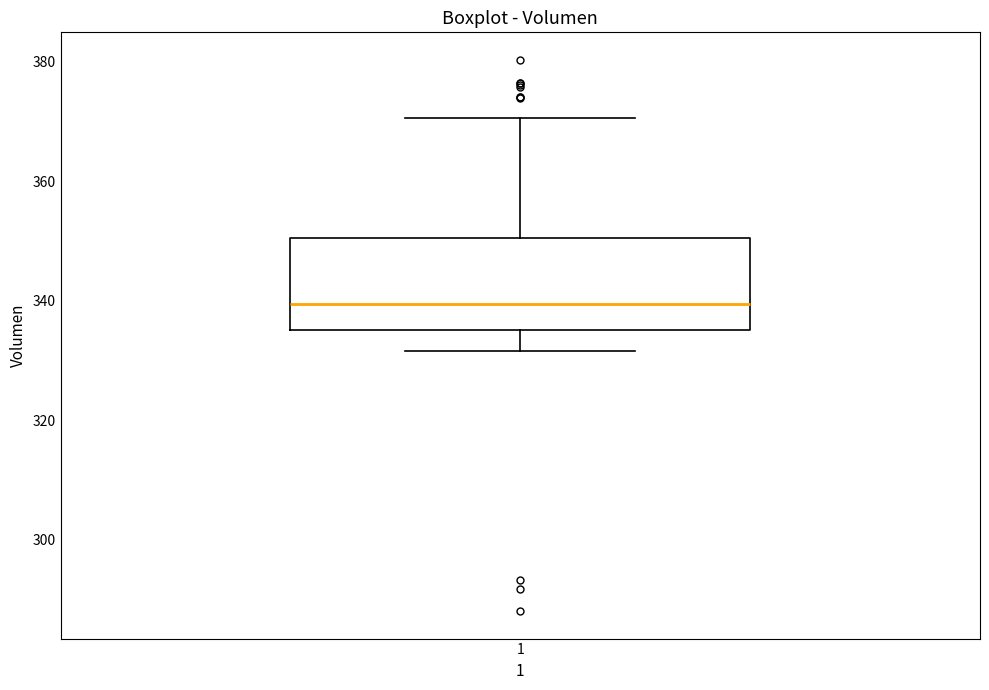

Read this box plot against the y-axis: the position of the median line, the range covered by the box, and the ends of both whiskers. The values are not printed on the chart, so give them approximately, as read against the axis.

median 340, box 336 to 350, whiskers 332 to 370